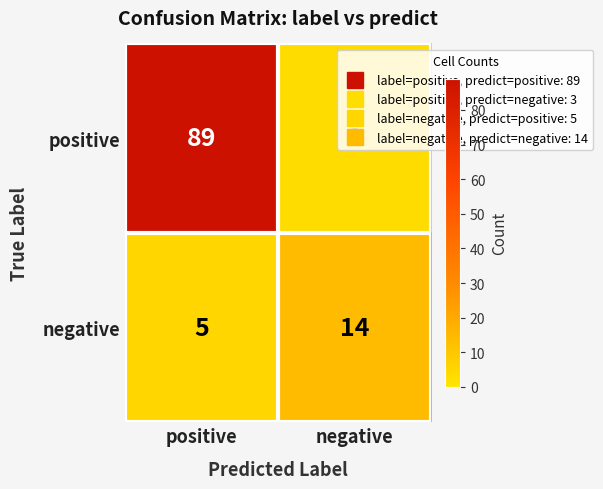

What is the difference between the maximum and minimum values in the positive series?

86